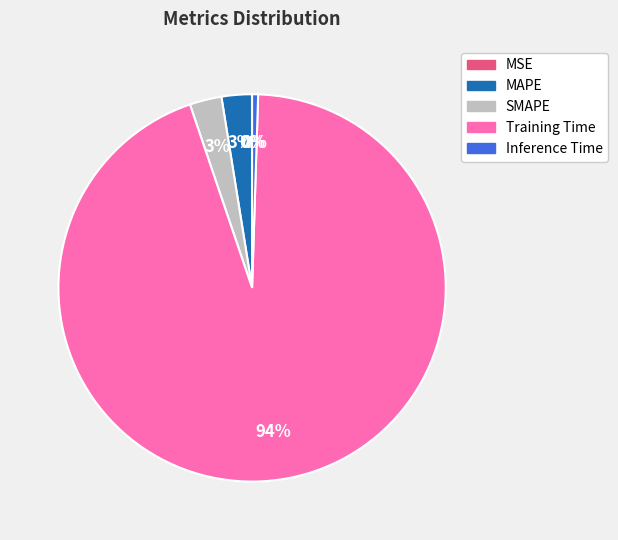

To the nearest percent, what is the combined percentage of MAPE and Training Time?

97%